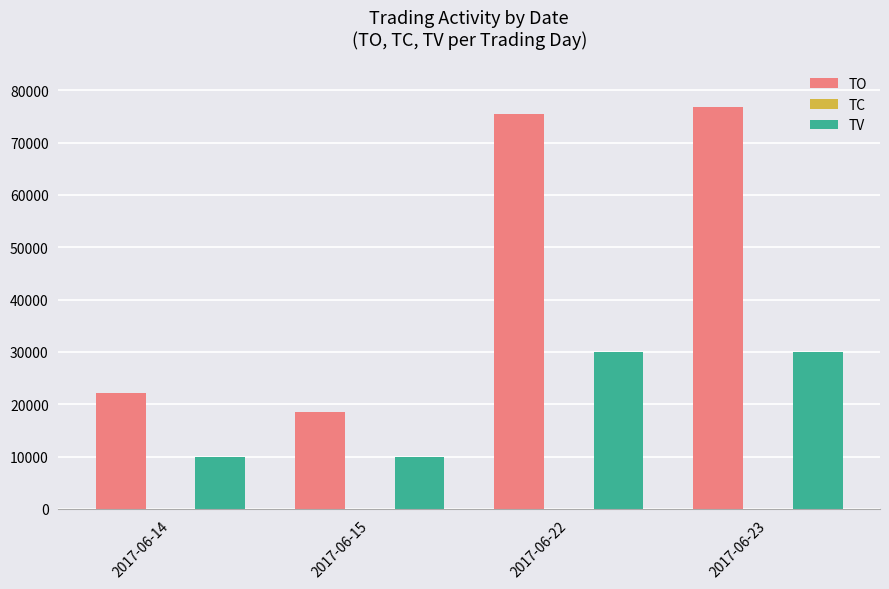

What is the sum of all TO values?

193000